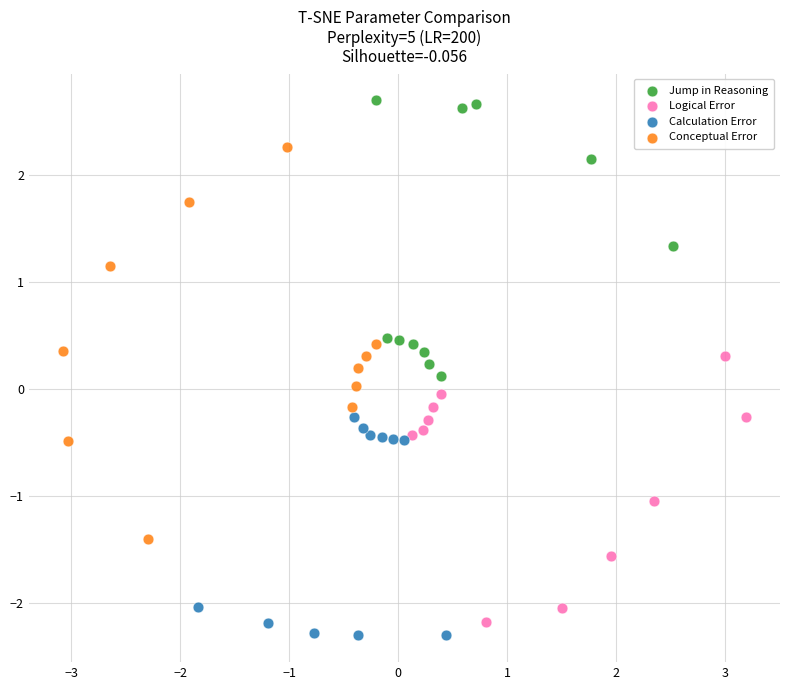

Which series has the largest Y range (max minus min)?

Conceptual Error